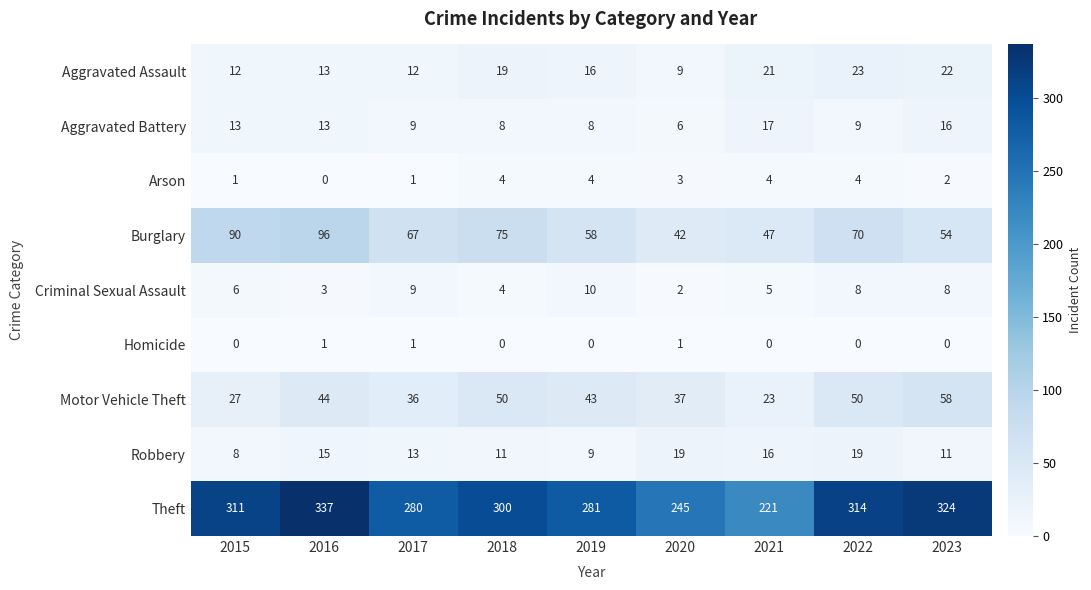

At which category is the sum across all series the highest?

2016